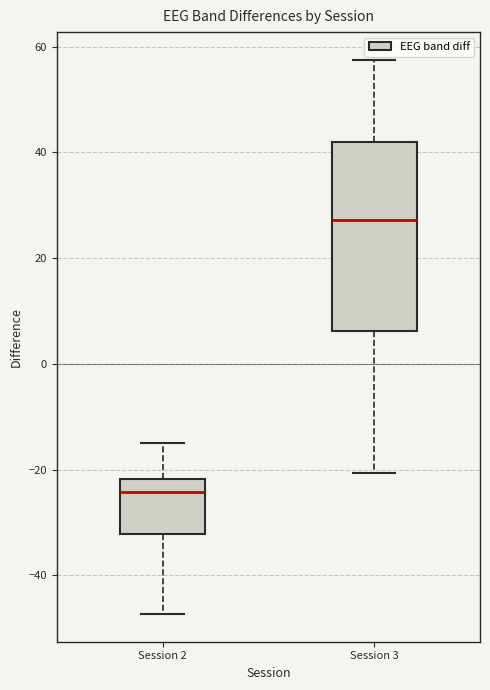

Where does the lower whisker of the box for Session 2 end on the y-axis? The values are not printed on the chart, so give them approximately, as read against the axis.

-48